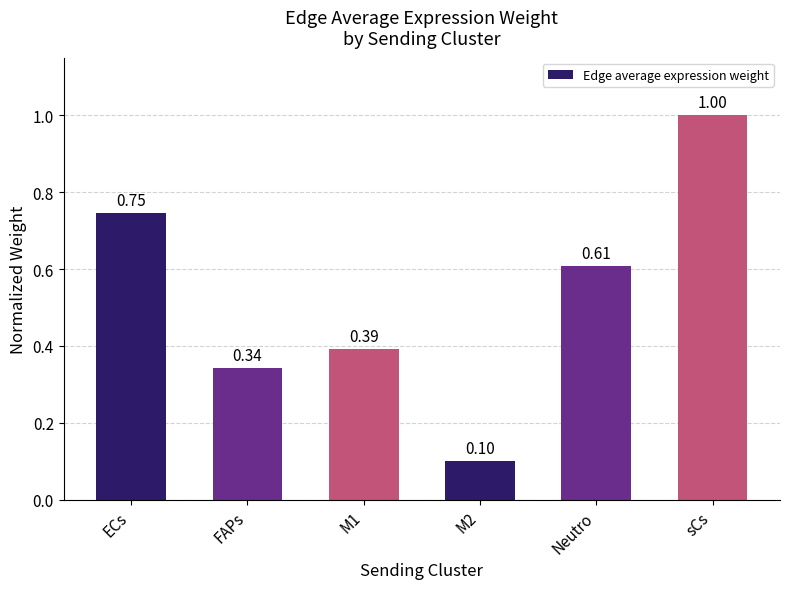

Is it true that the value at sCs is 0.4?

False